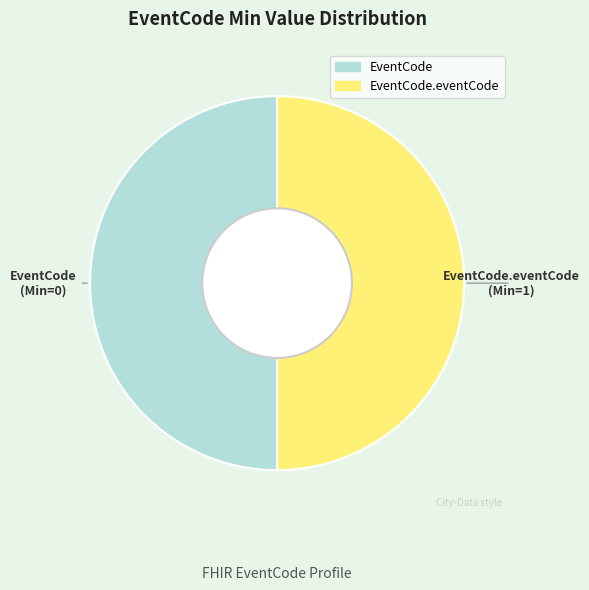

Count the number of slices in the pie.

2